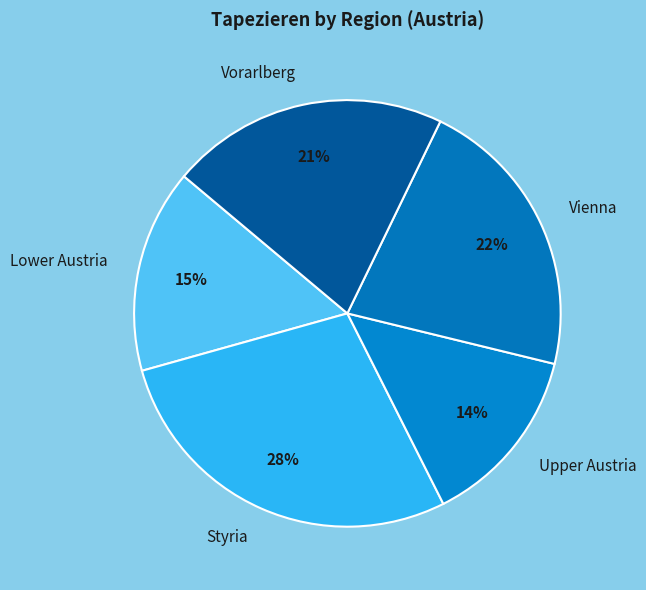

True or false: Upper Austria accounts for 14% of the total.

True